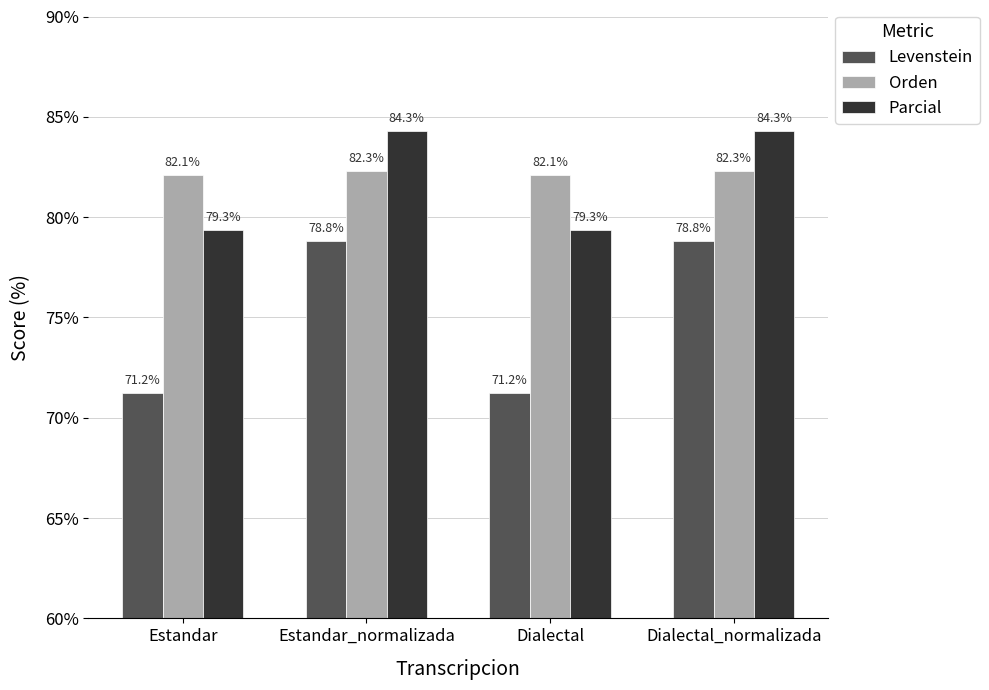

At which label does Parcial first exceed 84?

Estandar_normalizada